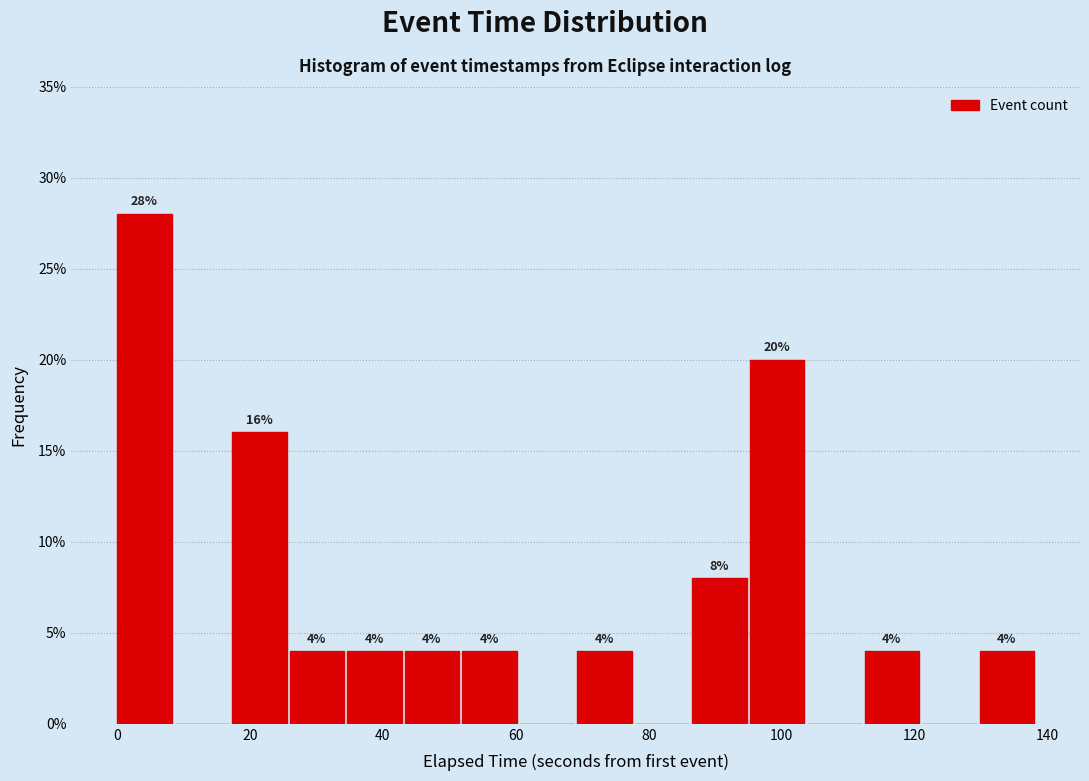

Over which range of the x-axis is the bar tallest?

0 to 8